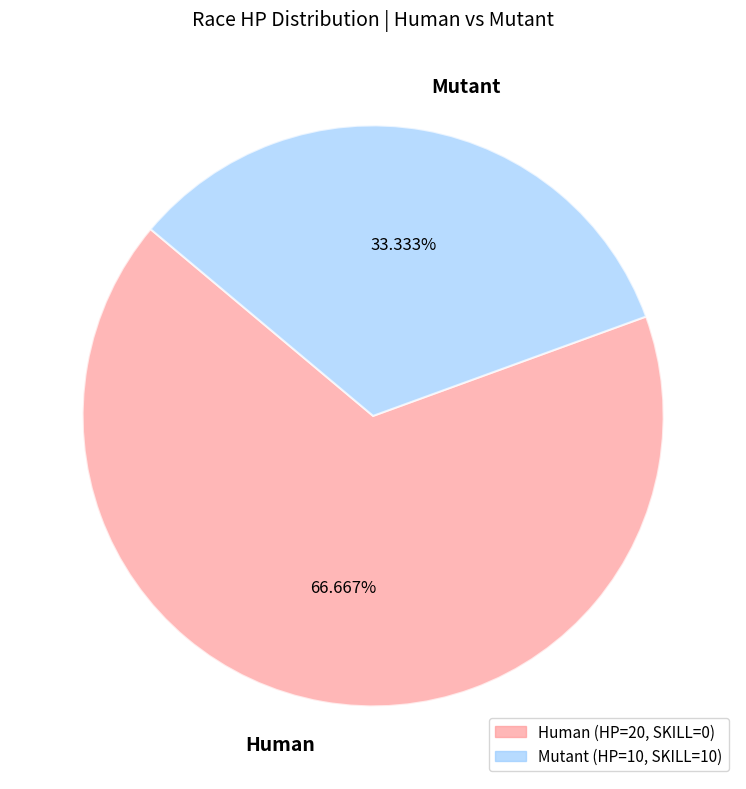

What is the smallest slice in the pie chart?

Mutant